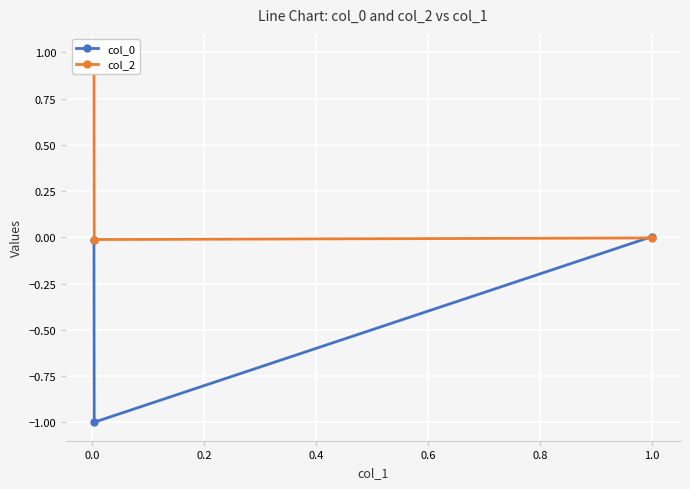

What are all the series names shown in the legend?

col_0, col_2